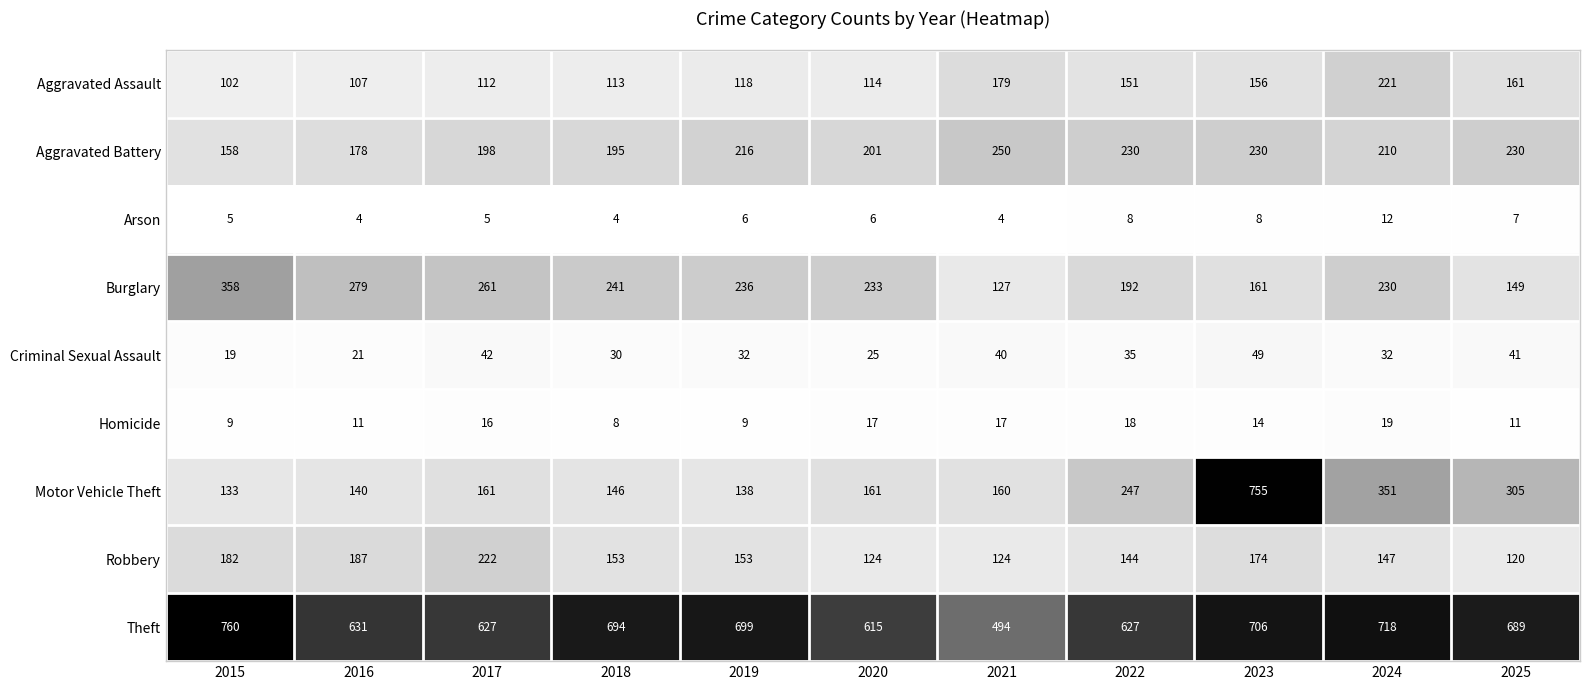

At which category does the chart reach its peak across all series?

2015